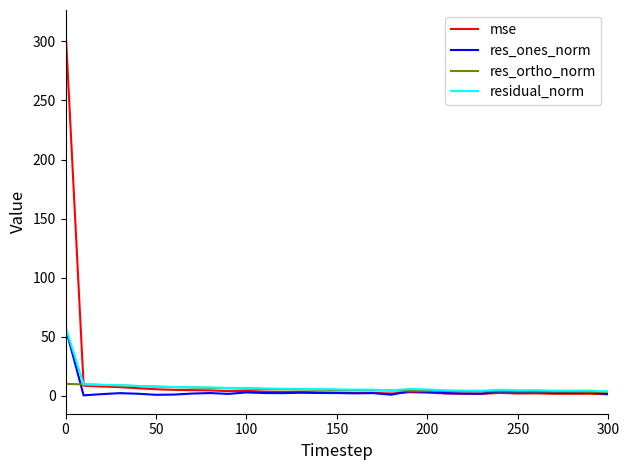

How many lines are shown in the chart?

4